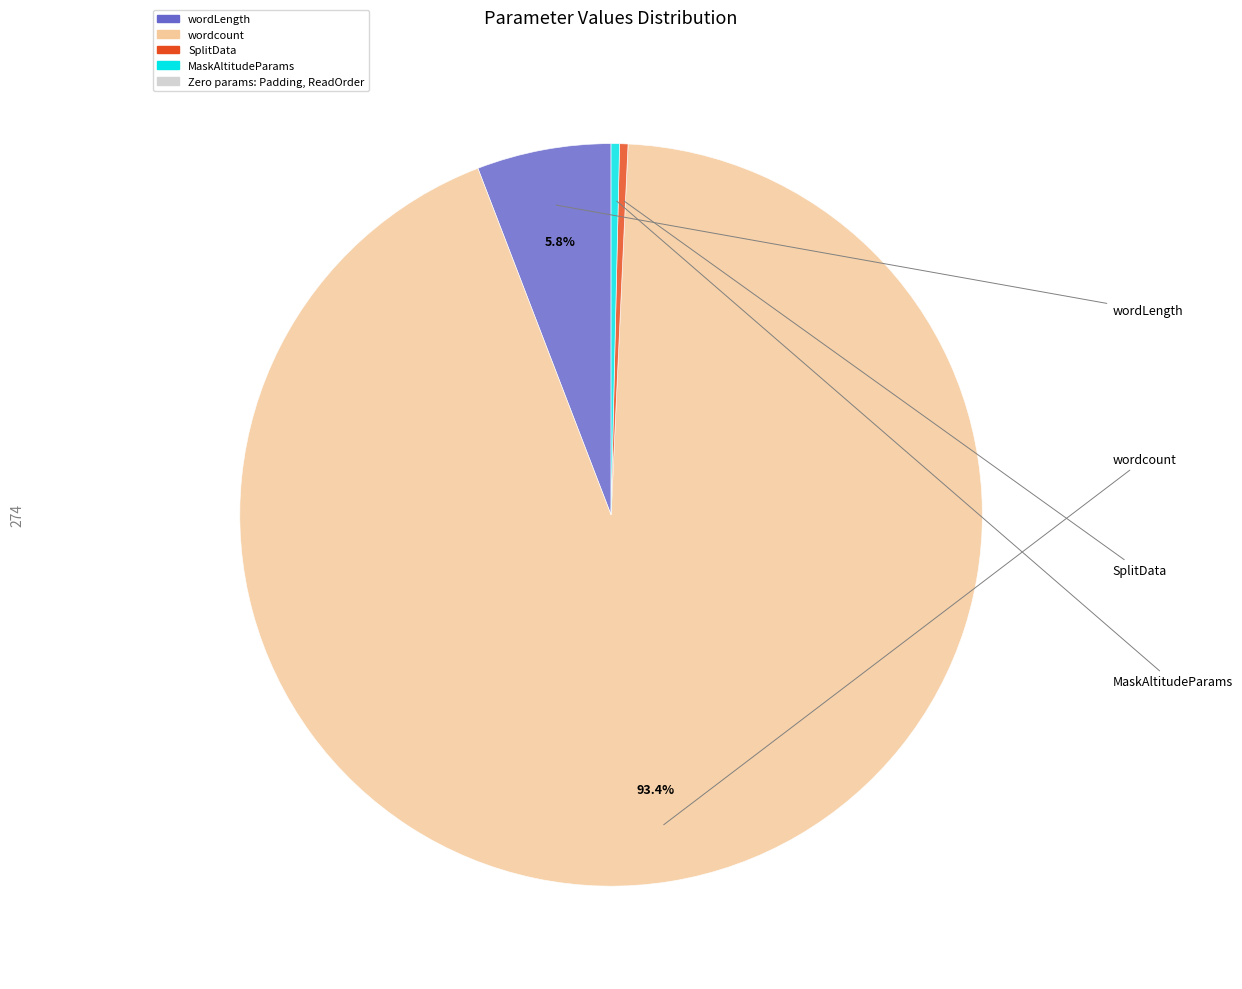

How many segments does this pie chart have?

4